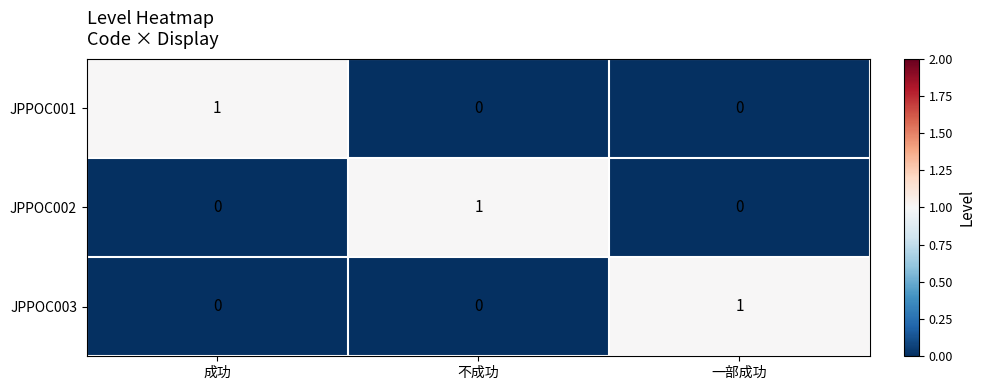

At which label does JPPOC003 reach its peak?

一部成功